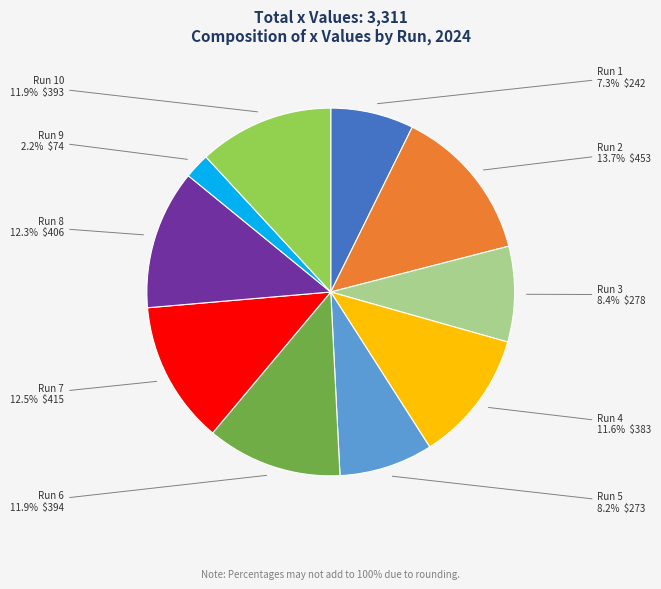

Is it true that Run 4 is 12% of the pie?

True